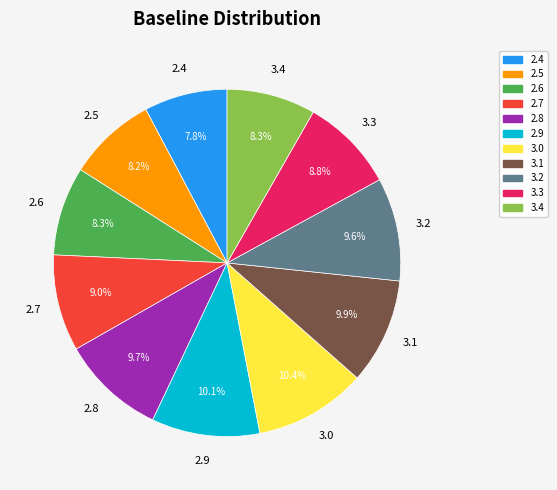

True or false: 2.8 accounts for 10% of the total.

True